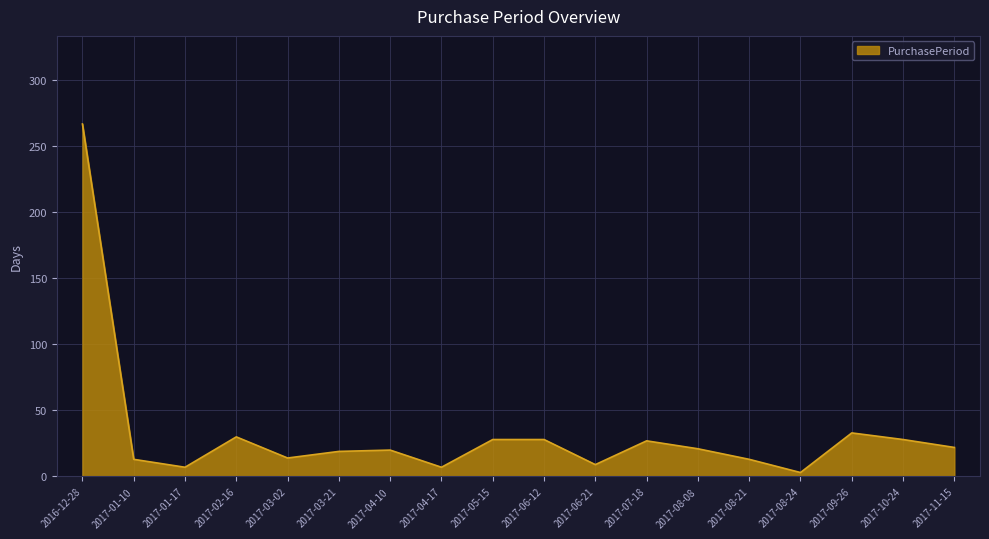

The chart shows a value of 46 at 2017-07-18. True or false?

False